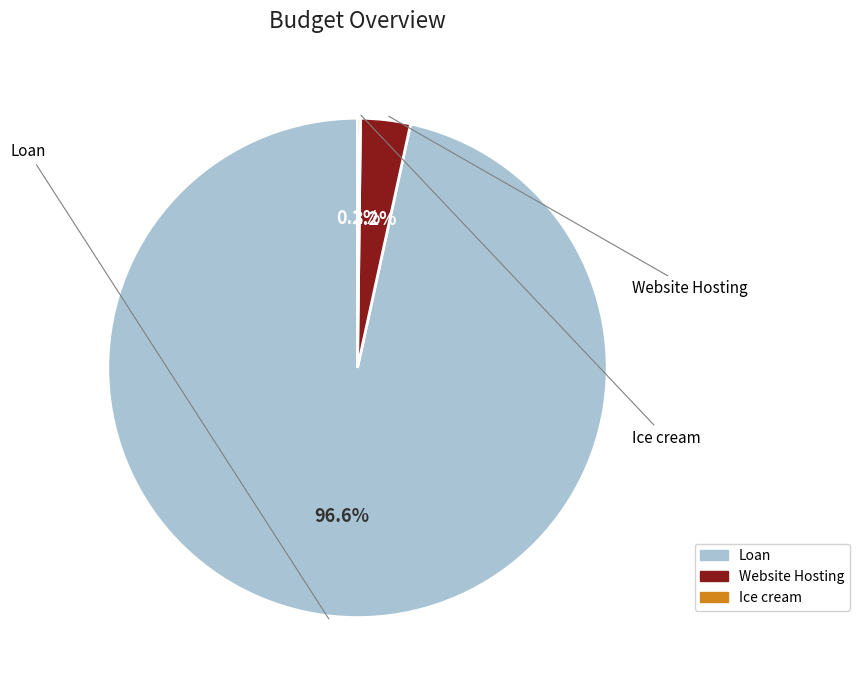

Which category has the biggest portion of the pie?

Loan